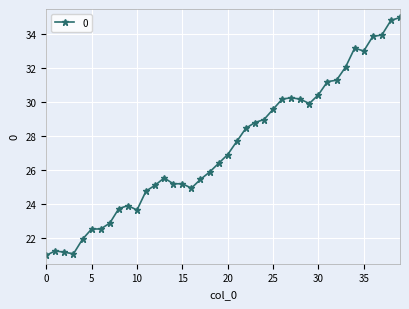

What is the average value?

27.4